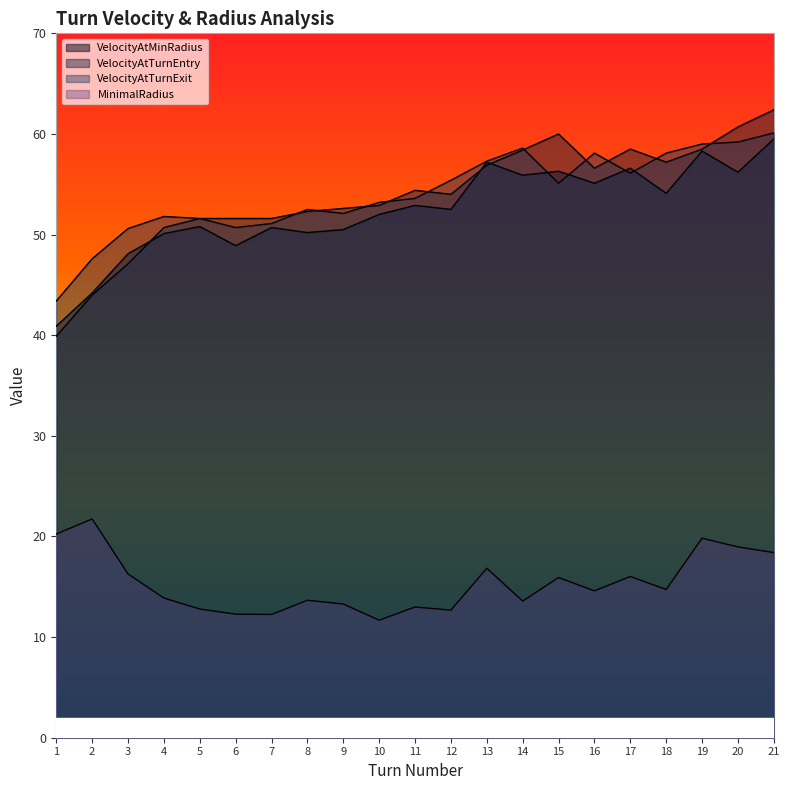

Read the VelocityAtTurnExit value at 7.

51.1